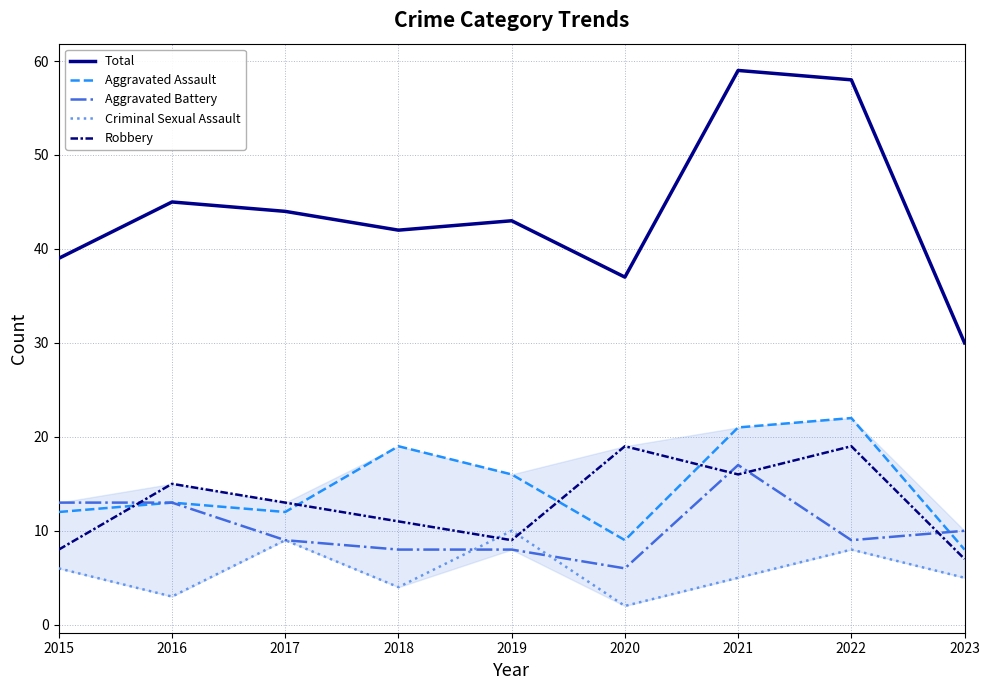

What is the difference between the second highest and minimum values in the Criminal Sexual Assault series?

7